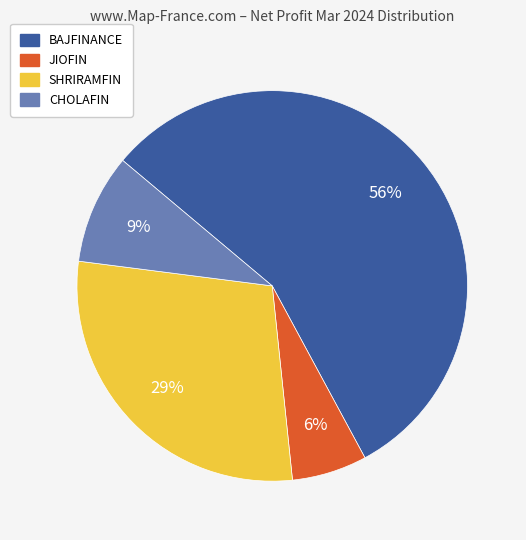

Combined, do SHRIRAMFIN and CHOLAFIN account for over 50%?

No